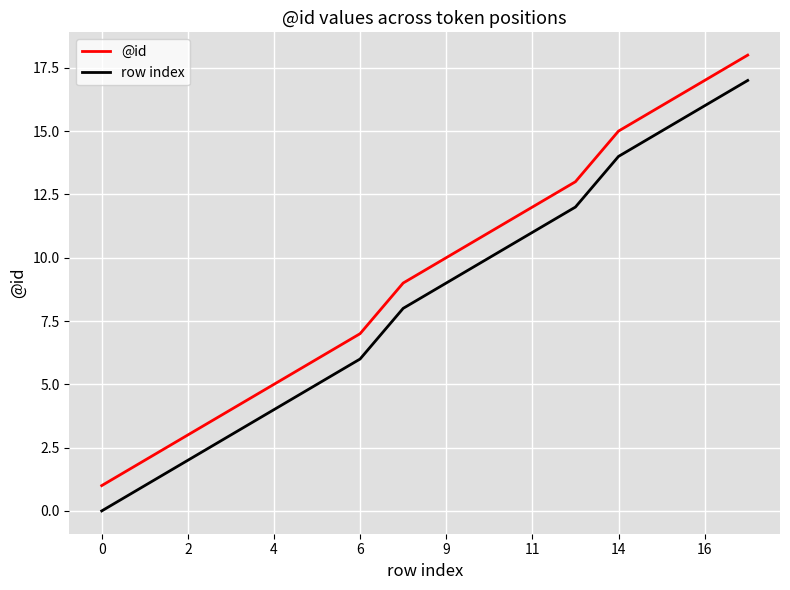

Is this an area chart (filled region under the line)?

No